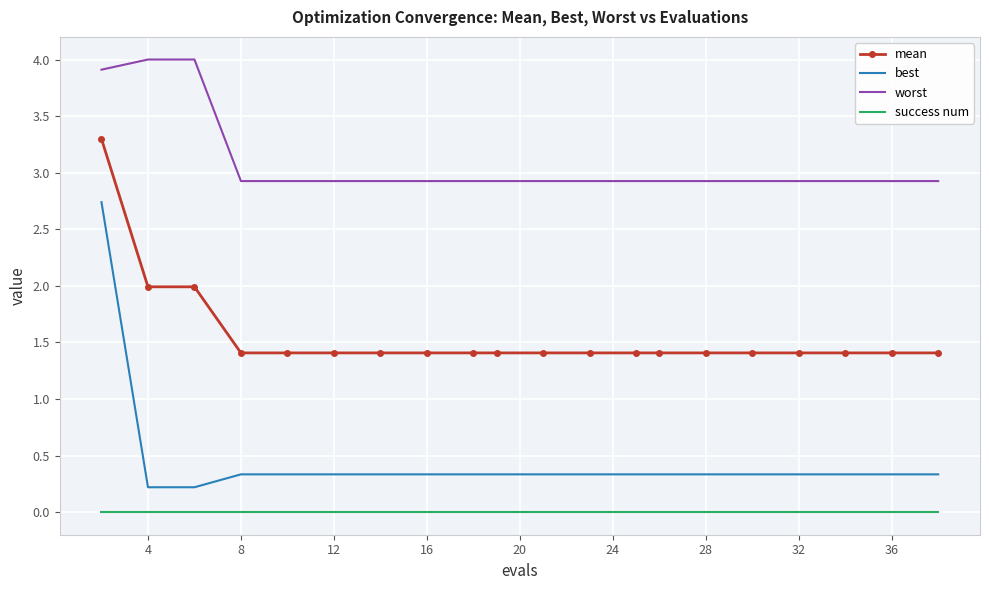

Reading right to left, list all the values displayed in this chart.

mean: 1.4	1.4	1.4	1.4	1.4	1.4	1.4	1.4	1.4	1.4	1.4	1.4	1.4	1.4	1.4	1.4	1.4	2.0	2.0	3.3
best: 0.3	0.3	0.3	0.3	0.3	0.3	0.3	0.3	0.3	0.3	0.3	0.3	0.3	0.3	0.3	0.3	0.3	0.2	0.2	2.7
worst: 2.9	2.9	2.9	2.9	2.9	2.9	2.9	2.9	2.9	2.9	2.9	2.9	2.9	2.9	2.9	2.9	2.9	4.0	4.0	3.9
success num: 0.0	0.0	0.0	0.0	0.0	0.0	0.0	0.0	0.0	0.0	0.0	0.0	0.0	0.0	0.0	0.0	0.0	0.0	0.0	0.0